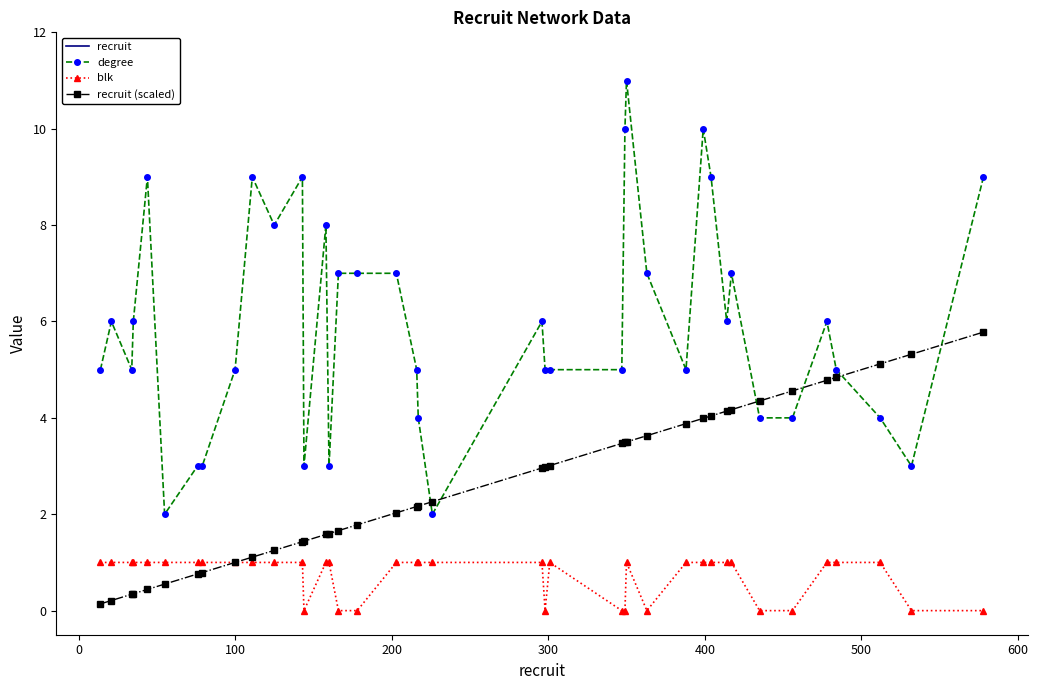

How many data points in blk are less than 1?

11